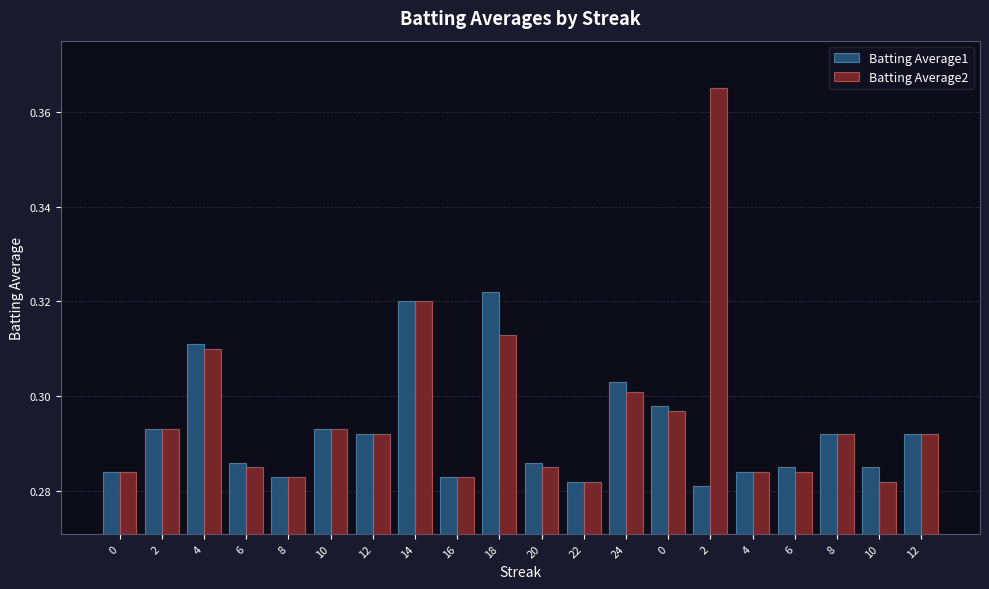

Which category has the highest value in the Batting Average1 series?

18